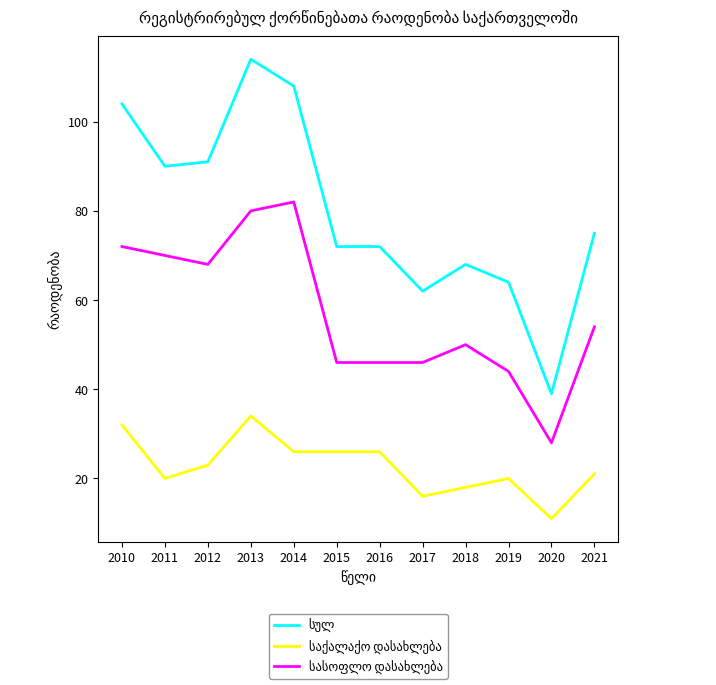

Does the chart have visible grid lines?

No